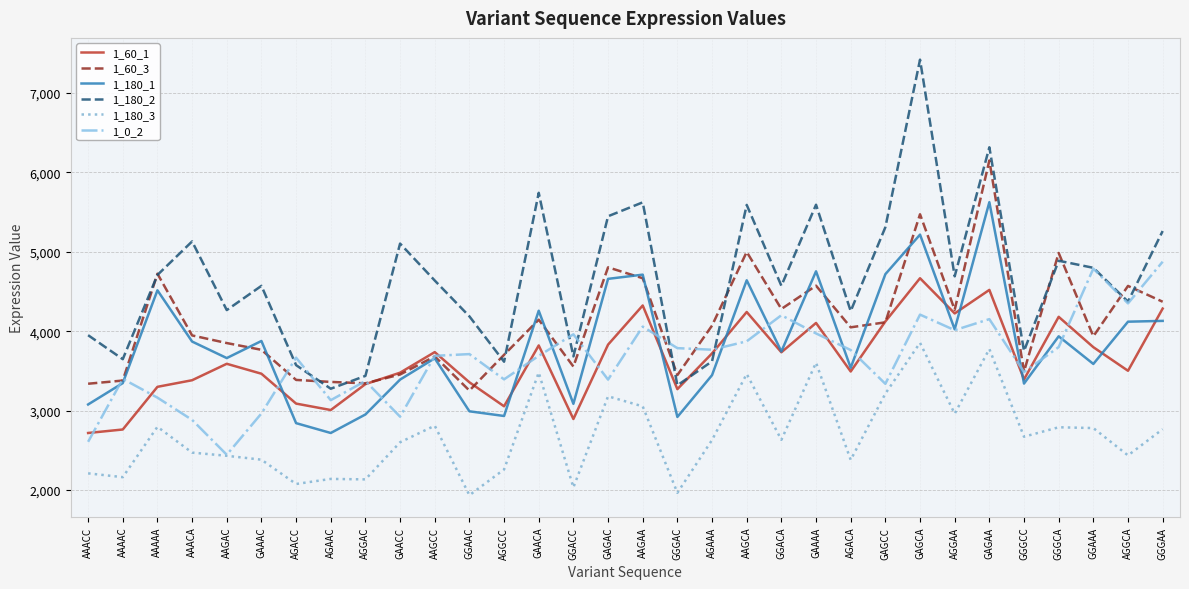

What is the spread (max minus min) of values at GGACC?

1927